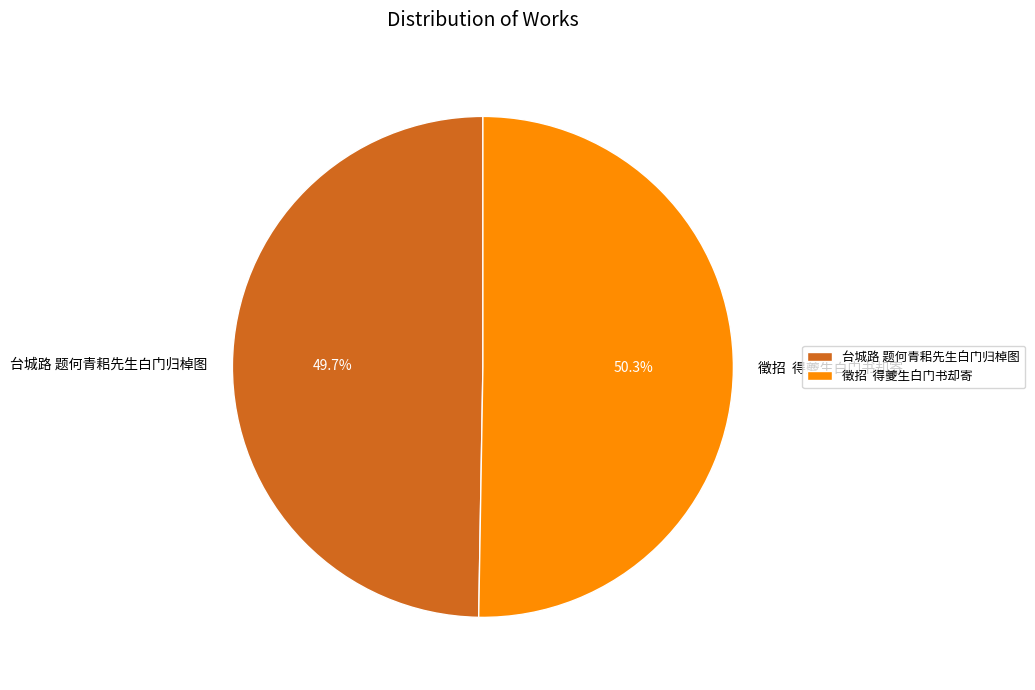

To the nearest percent, what is the difference between the largest and smallest slice percentages?

1%